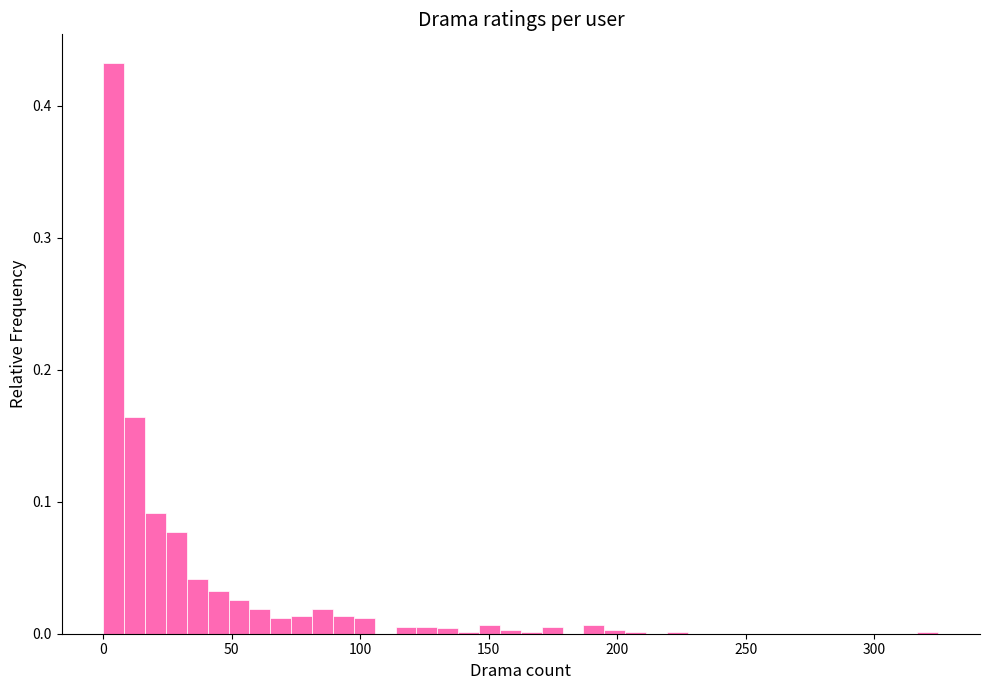

Read against the x-axis, roughly where is the centre of the tallest bar?

5